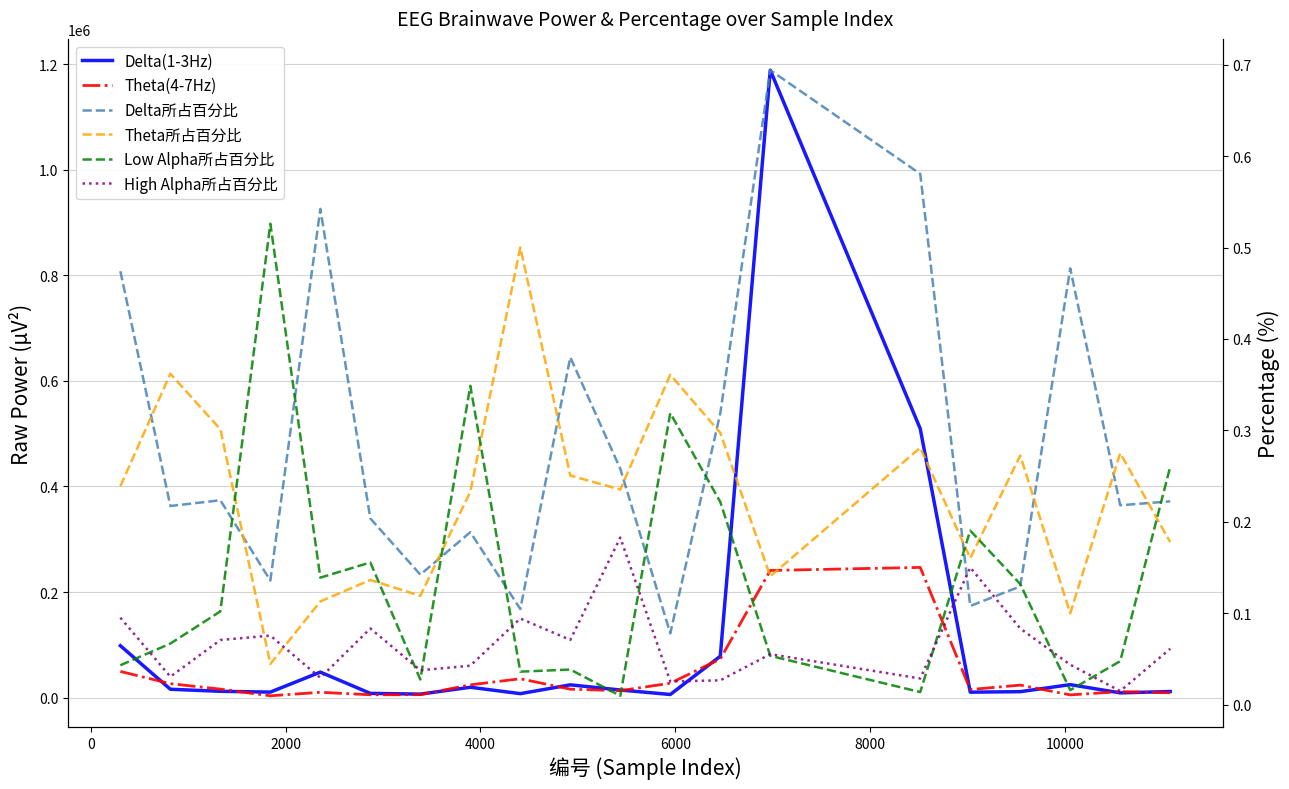

What is the sum of all High Alpha所占百分比 values?

1.3